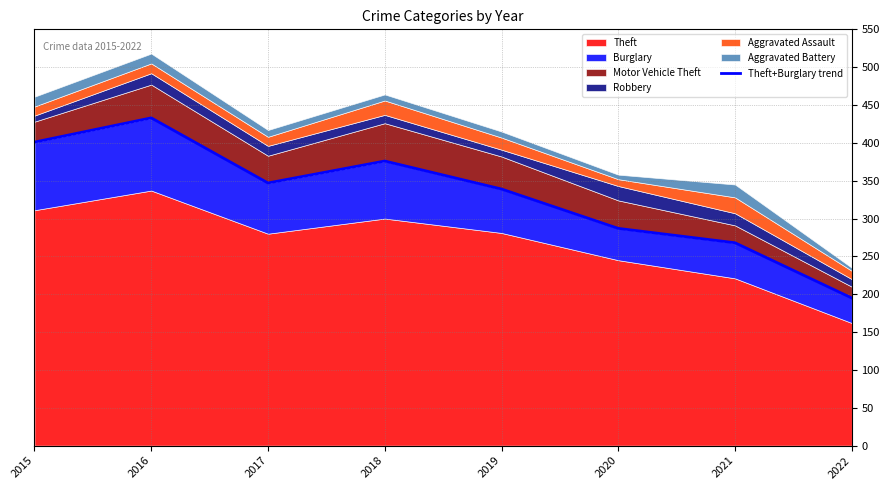

True or false: there are more than 1 points higher than both neighbors.

True